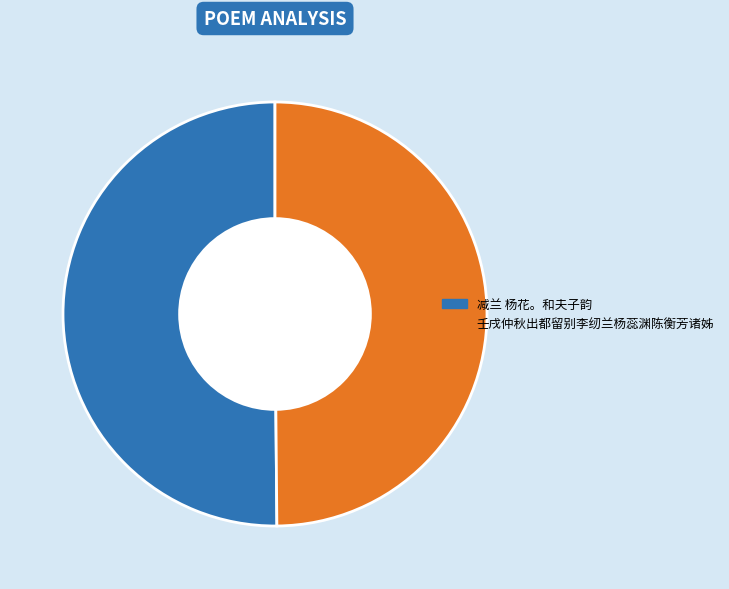

Is it true that 减兰 杨花。和夫子韵 is 43% of the pie?

False